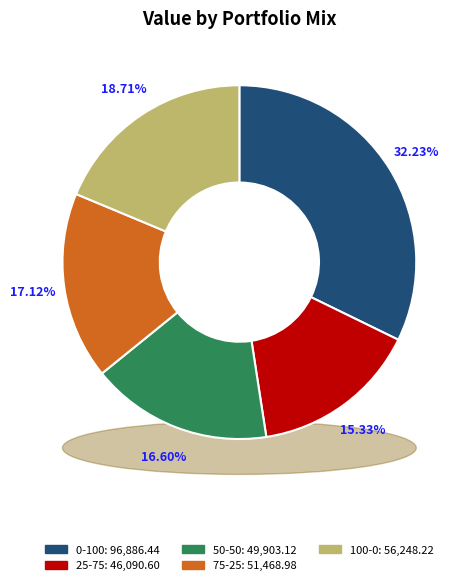

Do 50-50 and 25-75 together represent more than half of the pie?

No